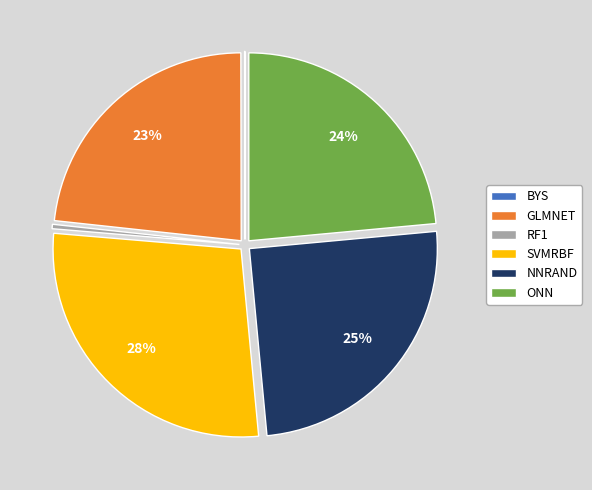

Combined, do SVMRBF and ONN account for over 50%?

Yes